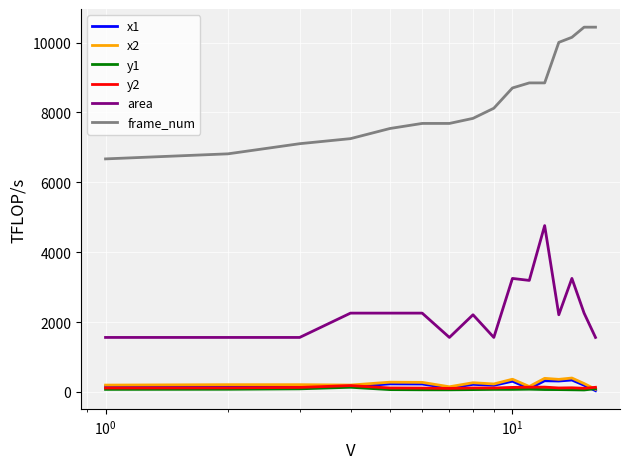

Which series has the largest total across all categories?

frame_num